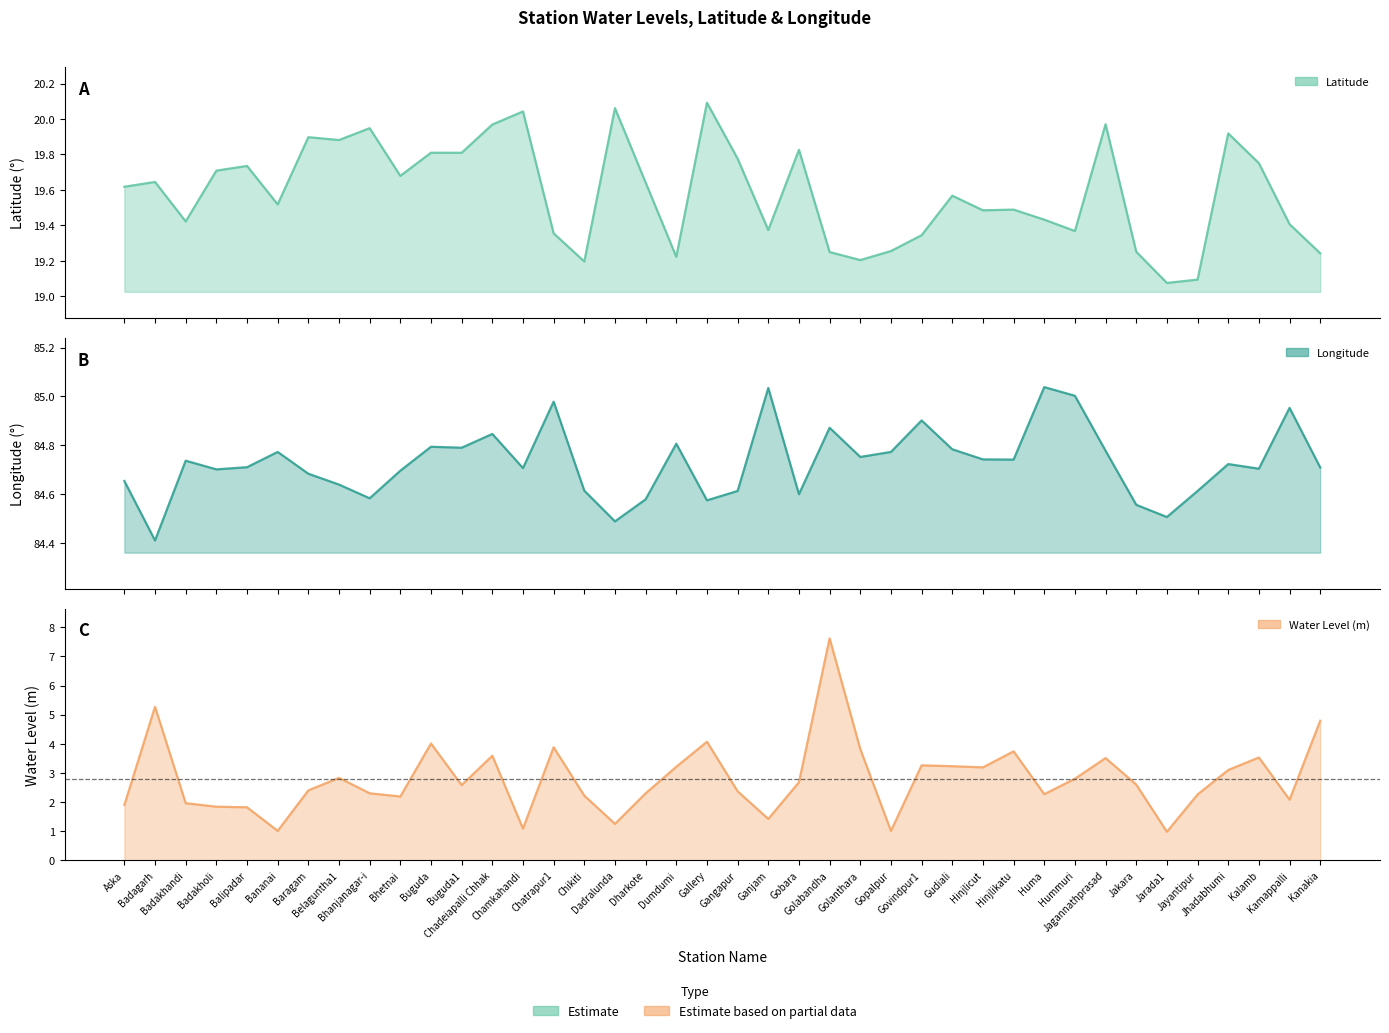

What is the label of the 26th point from the left?

Gopalpur